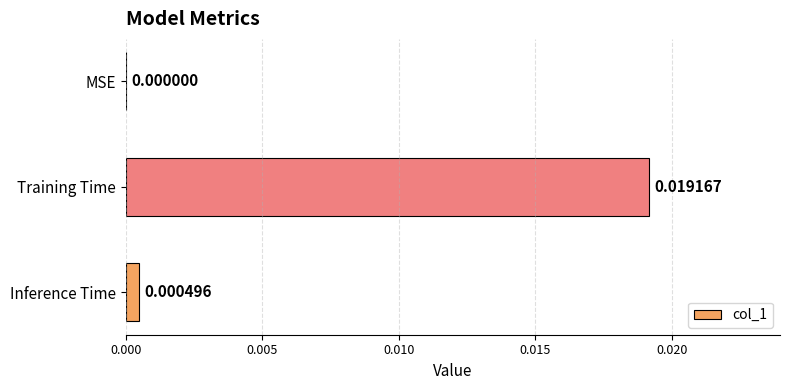

Does the chart contain stacked bars?

No